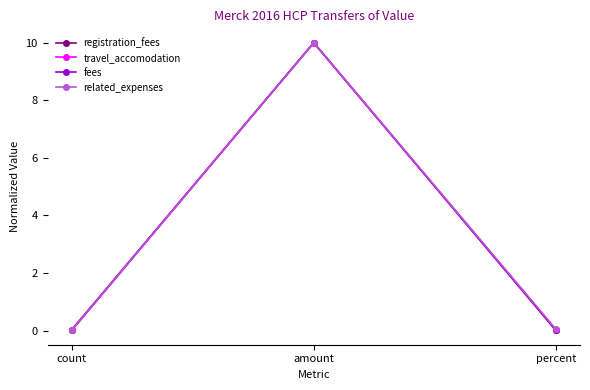

What is the total value across all series at amount?

40.0